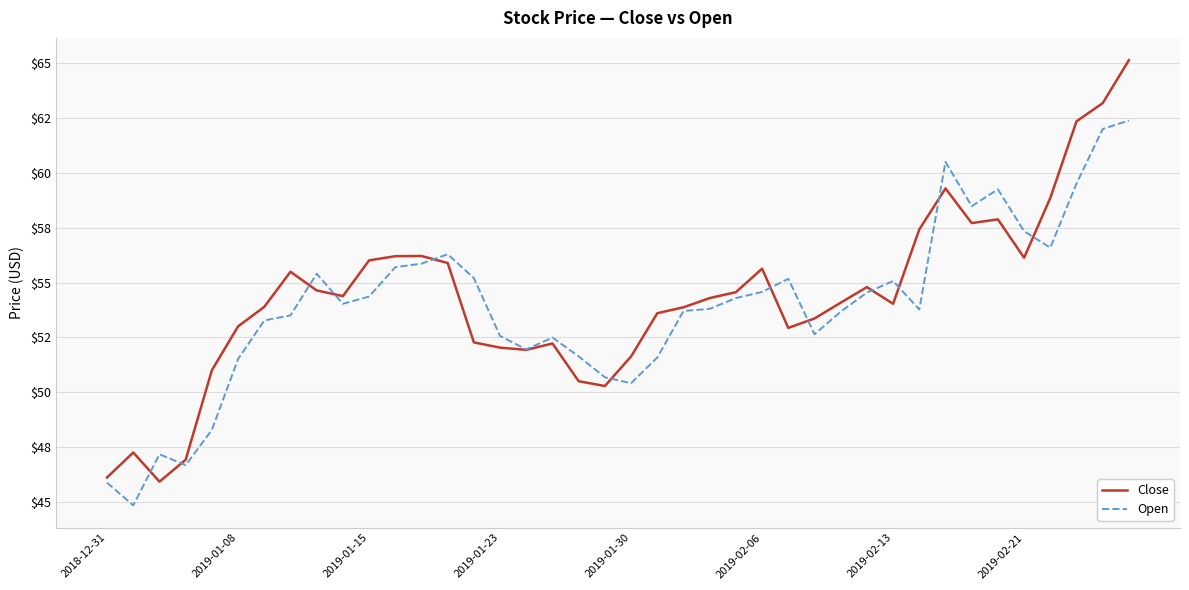

What is the greatest value displayed?

65.1